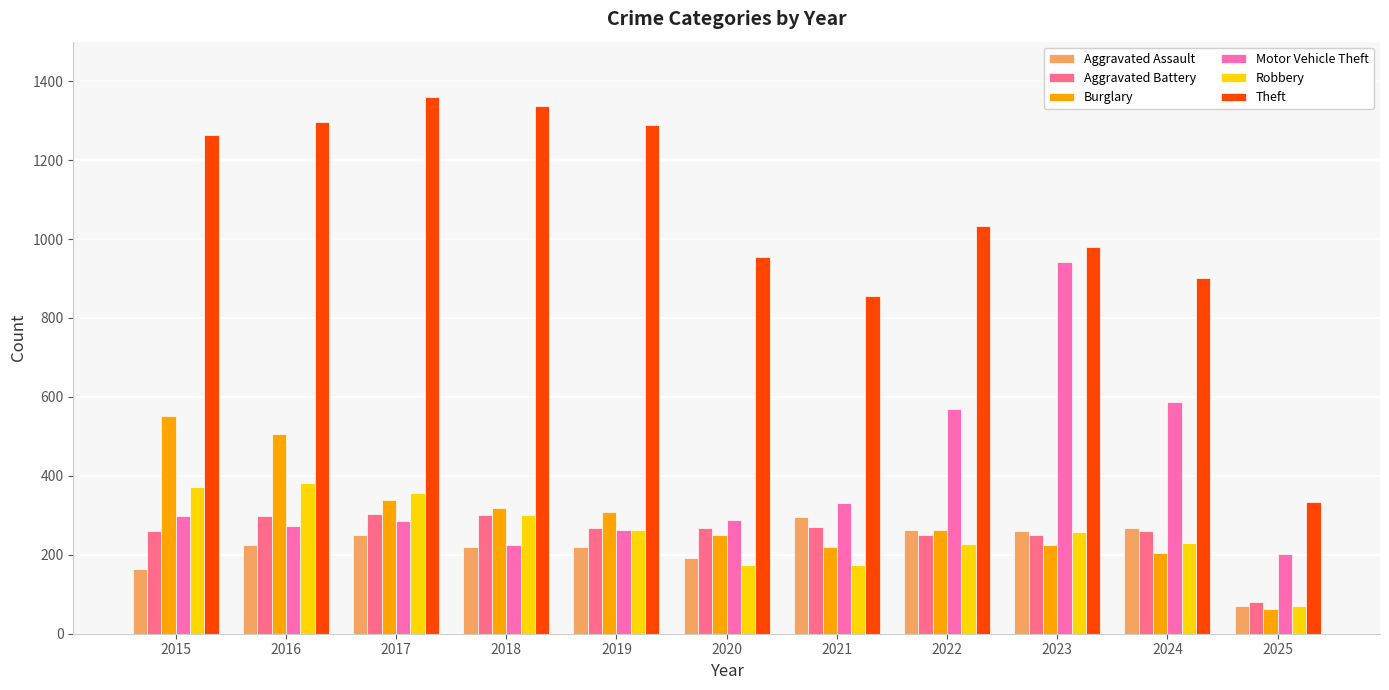

Does the chart contain stacked bars?

No